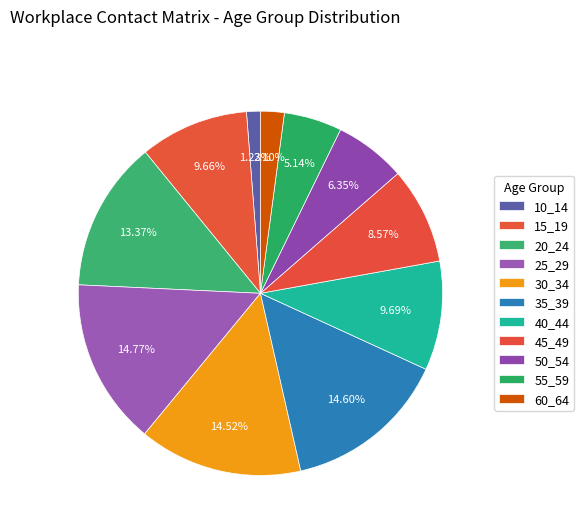

Rank the categories by value from lowest to highest.

10_14, 60_64, 55_59, 50_54, 45_49, 15_19, 40_44, 20_24, 30_34, 35_39, 25_29